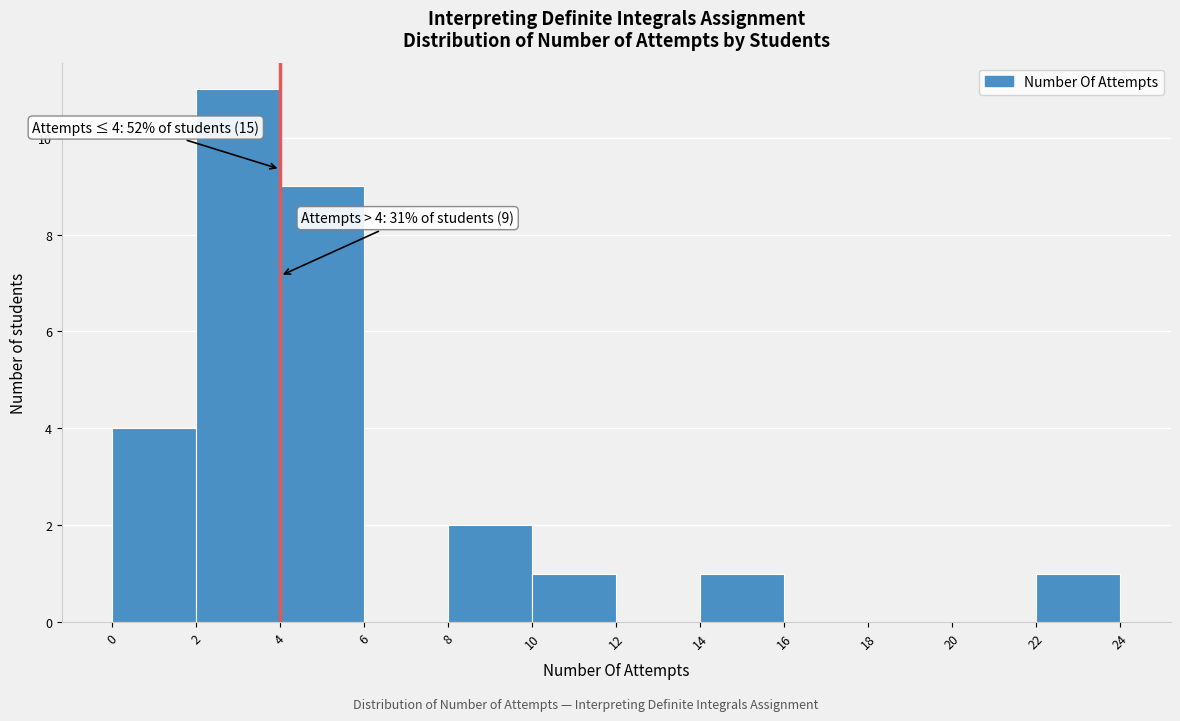

Which range on the x-axis has the tallest bar?

2 to 4